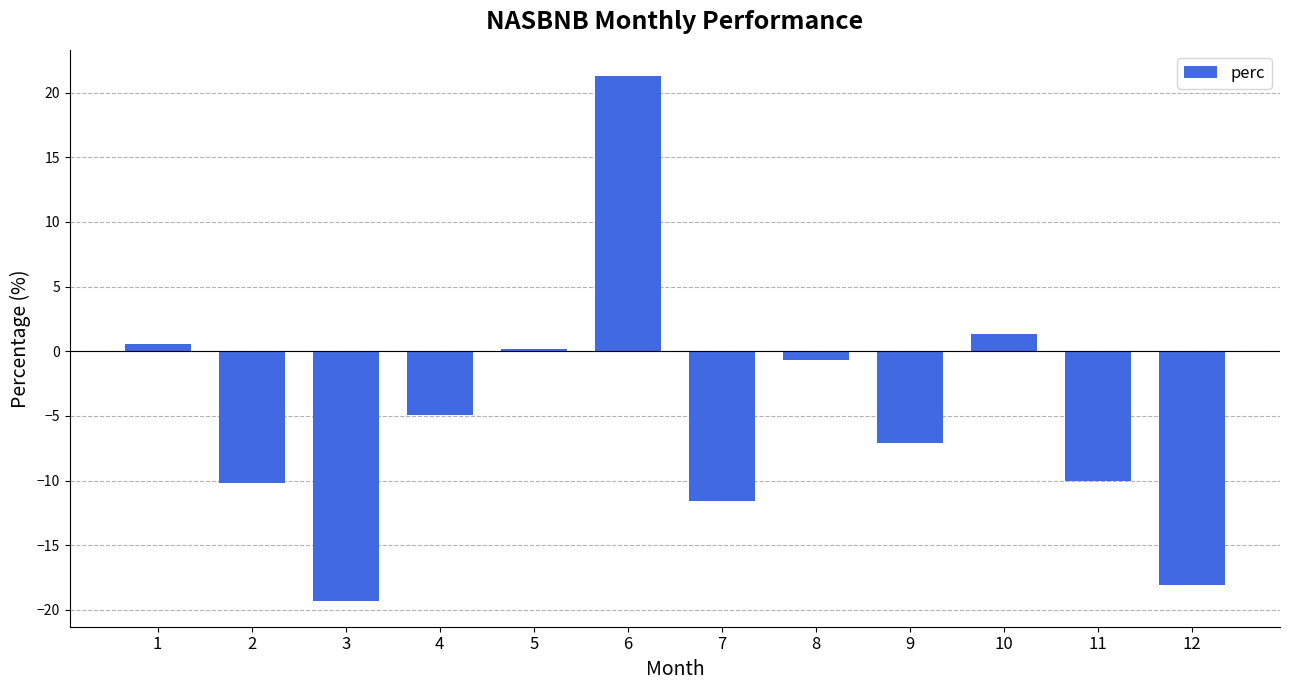

What is the change in value from 6 to 11?

-31.3